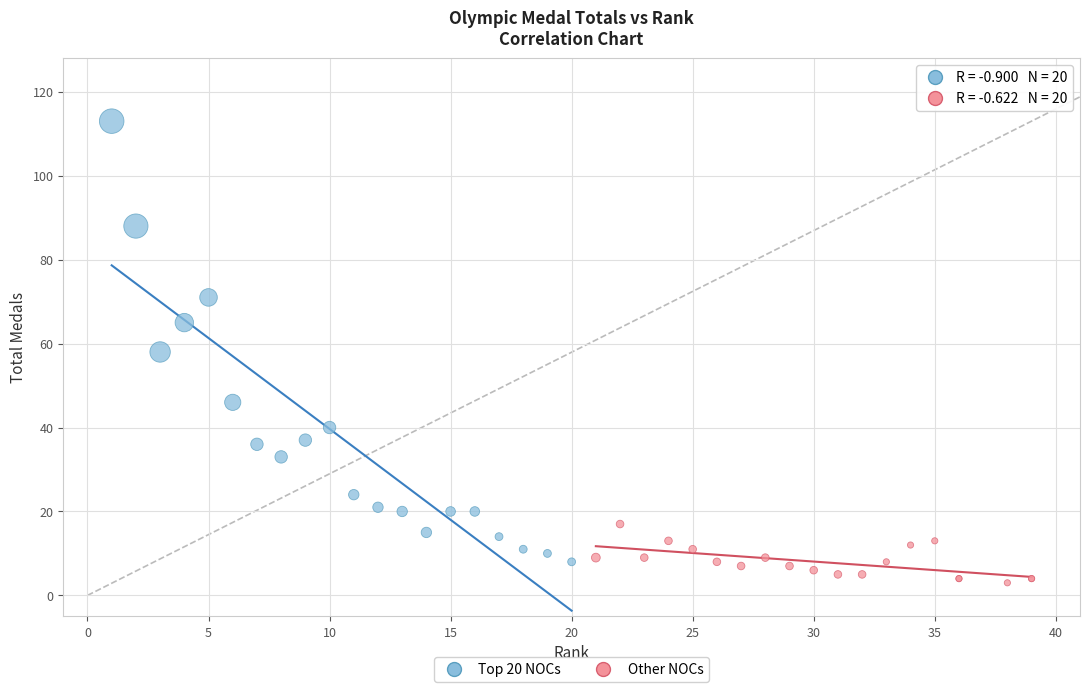

Which series has the largest Y range (max minus min)?

Top 20 NOCs